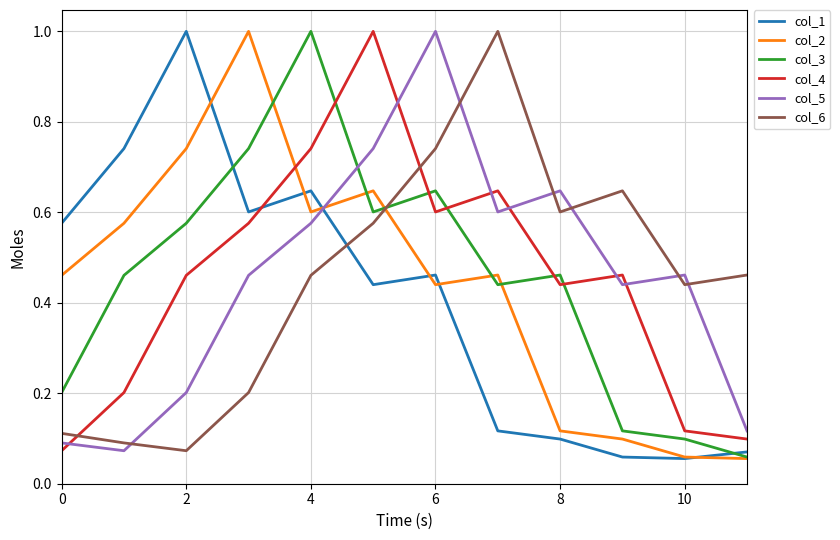

True or false: col_1 and col_6 cross at least once.

True